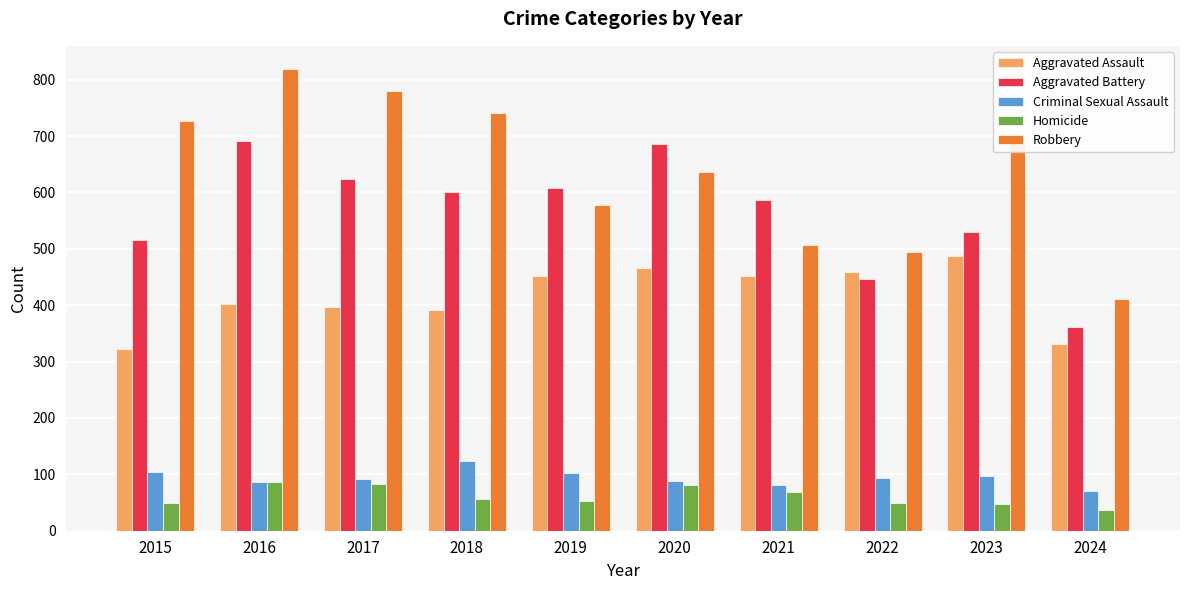

Which series has the widest spread of values?

Robbery